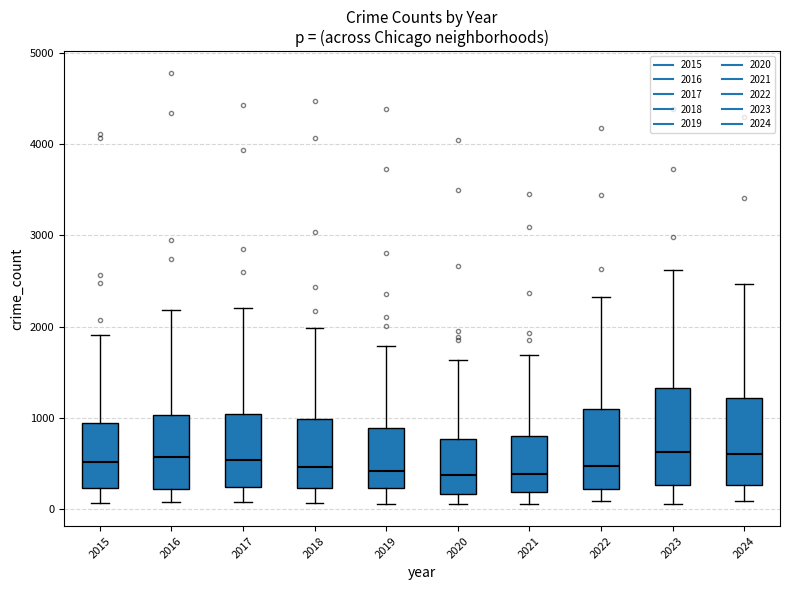

Which box is the tallest, from its lower edge to its upper edge?

2023